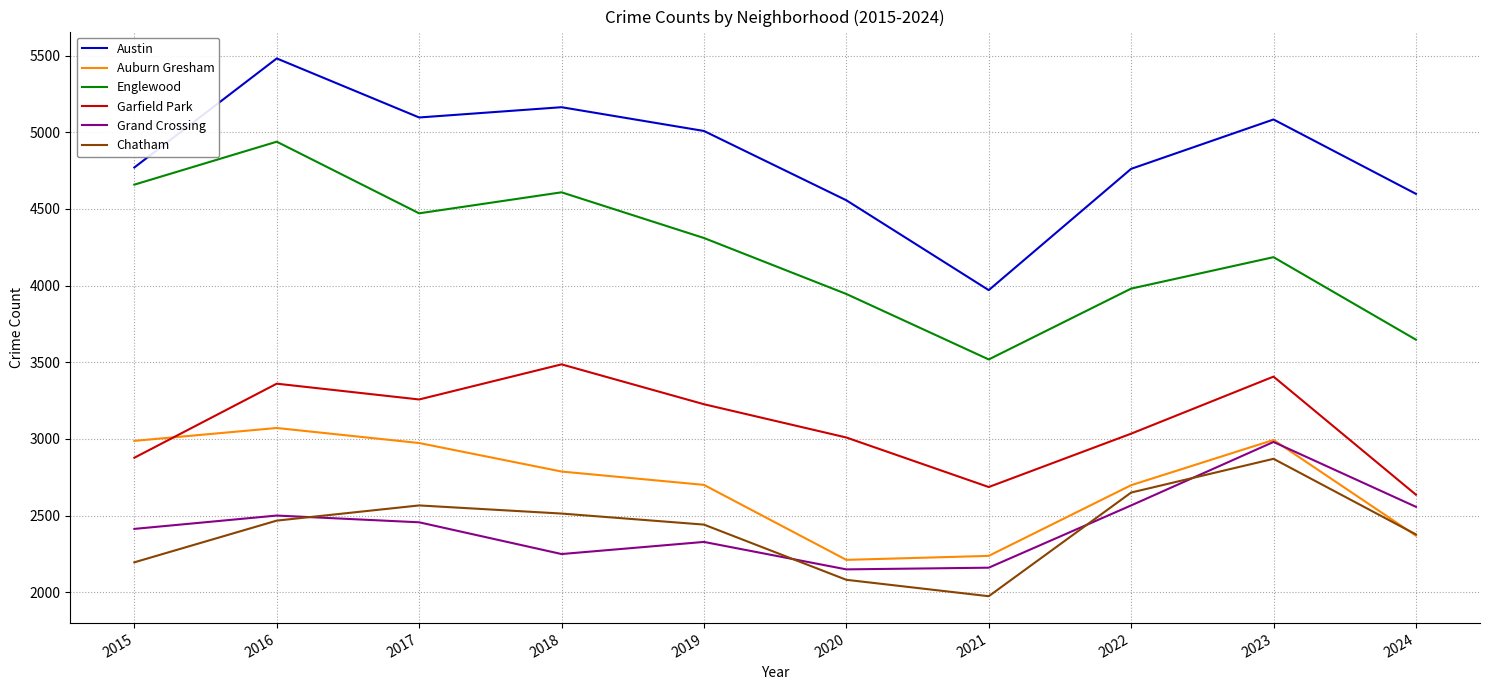

Is it true that Auburn Gresham equals 2987 at 2015?

True